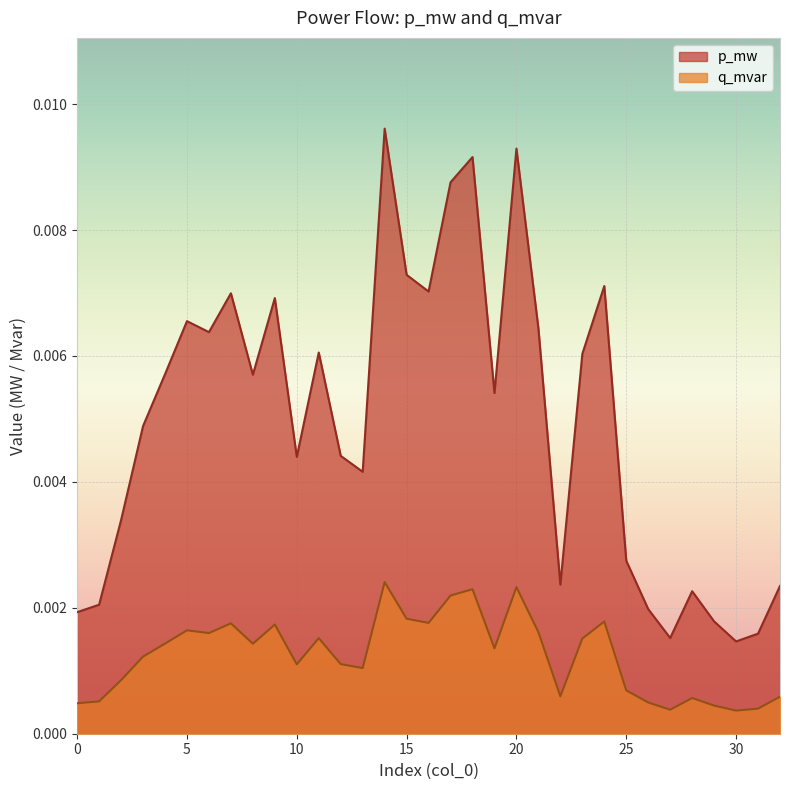

At which category does q_mvar reach its first local peak?

5